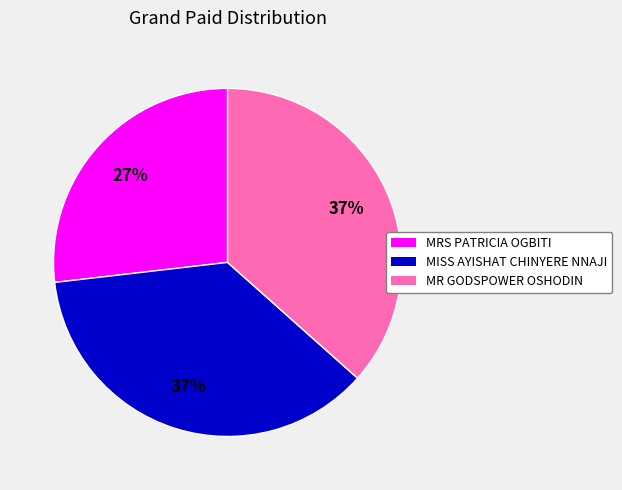

To the nearest percent, what portion does MISS AYISHAT CHINYERE NNAJI represent?

37%